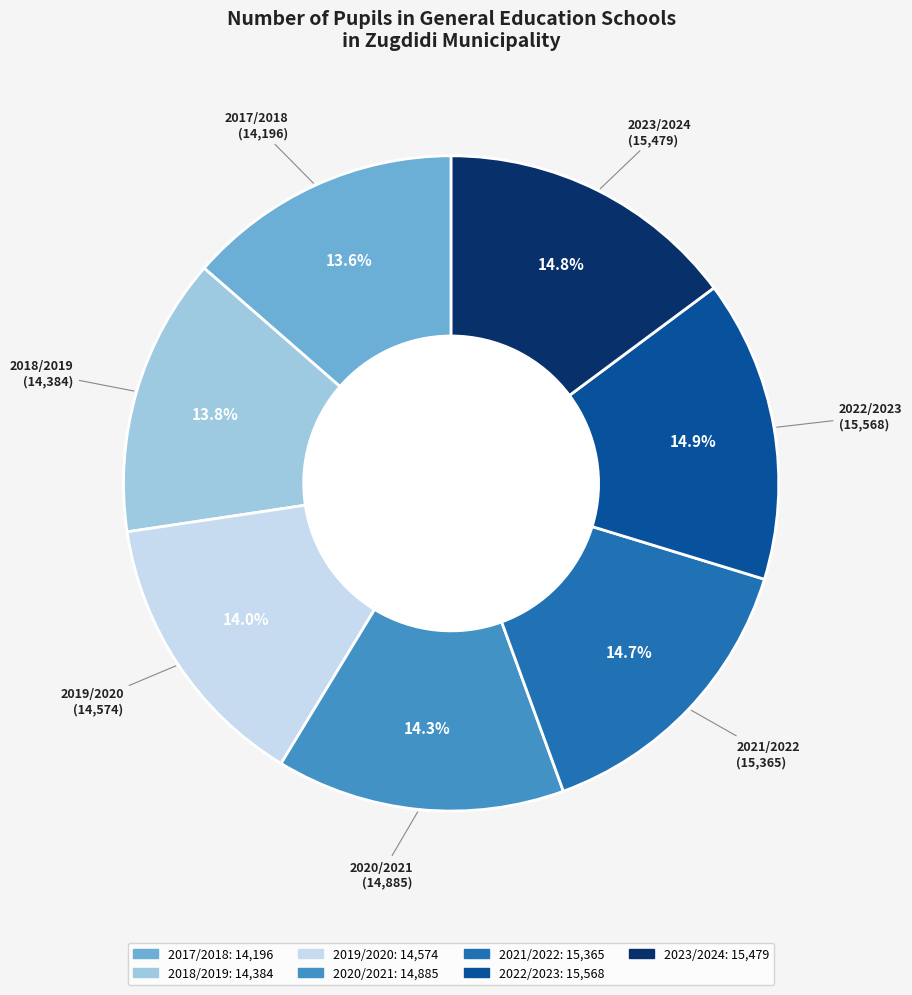

Is it true that 2023/2024 is 15% of the pie?

True